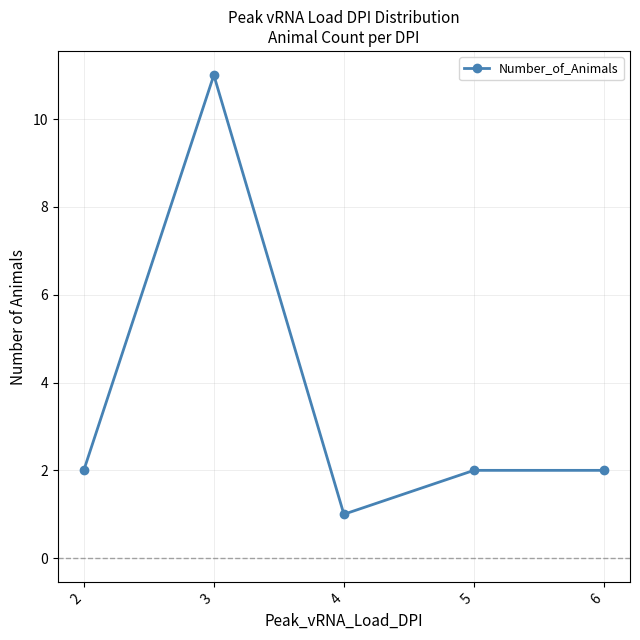

What is the change in value from 4 to 6?

+1